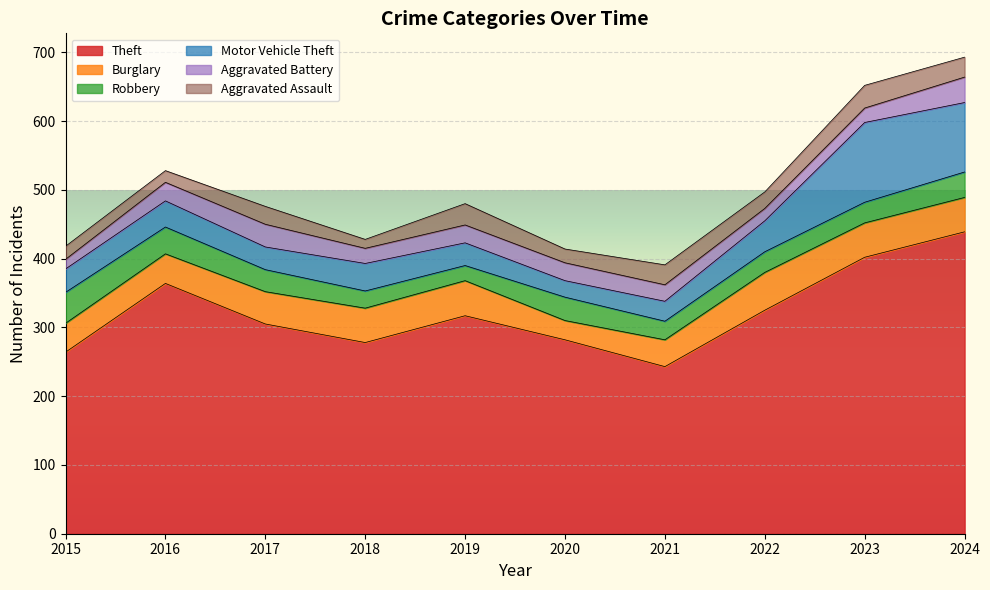

At which label does Theft first exceed 317?

2016